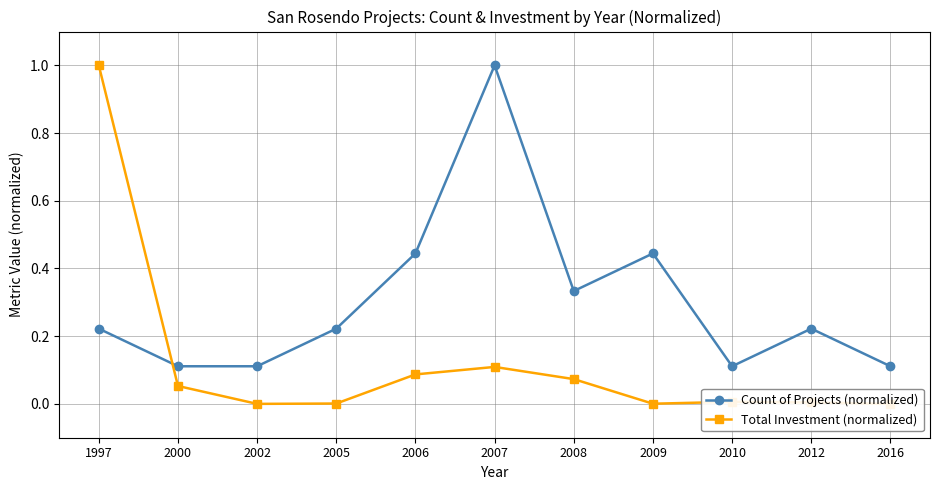

Does the chart display data point markers on the line(s)?

Yes